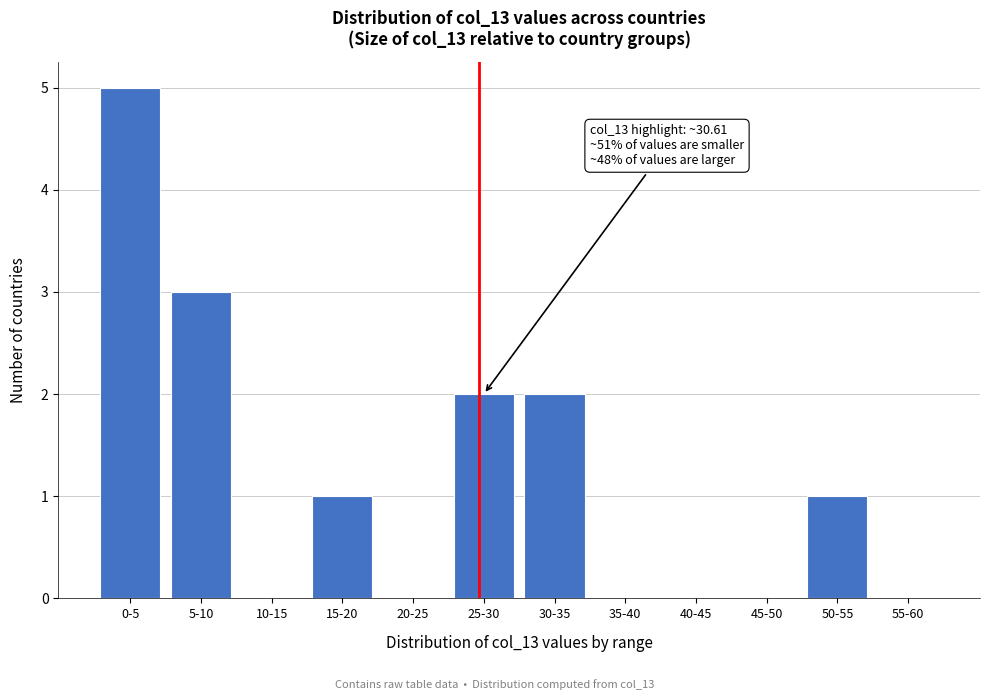

Reading right to left, list all the values displayed in this chart.

55-60=0	50-55=1	45-50=0	40-45=0	35-40=0	30-35=2	25-30=2	20-25=0	15-20=1	10-15=0	5-10=3	0-5=5